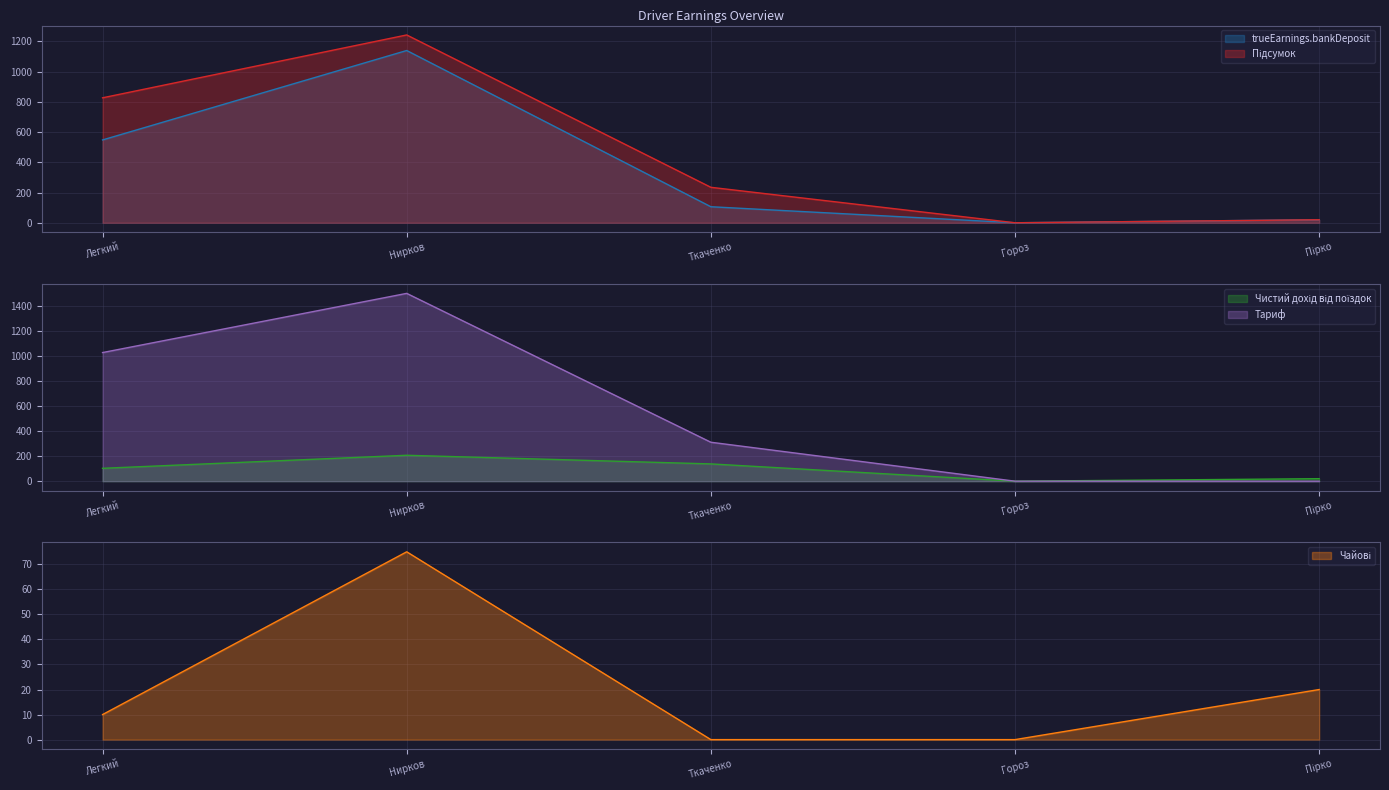

True or false: Тариф and Чайові intersect in this chart.

False